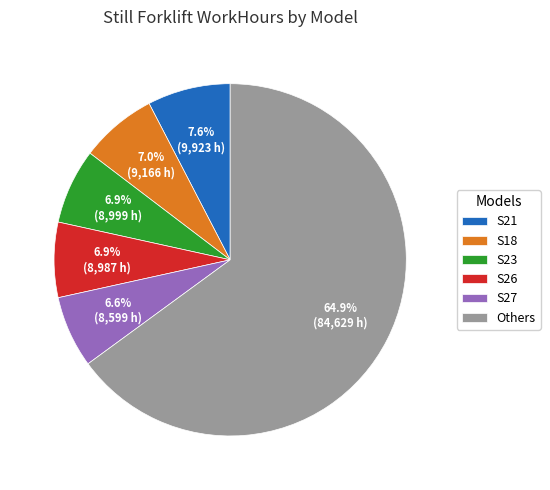

Between S27 and S21, which is larger?

S21